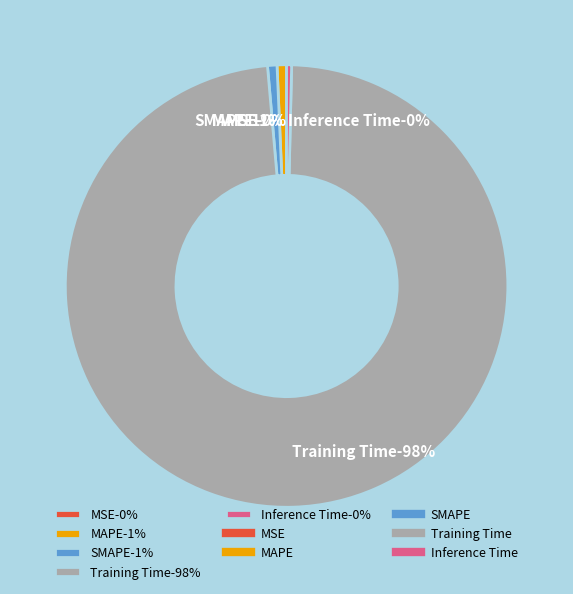

How much of the chart is everything except MAPE?

99.3%